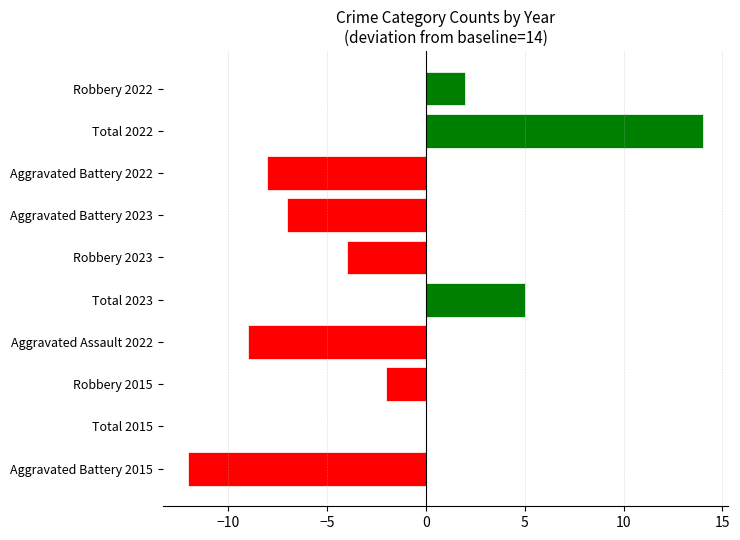

What is the approximate value at Robbery 2023?

-4